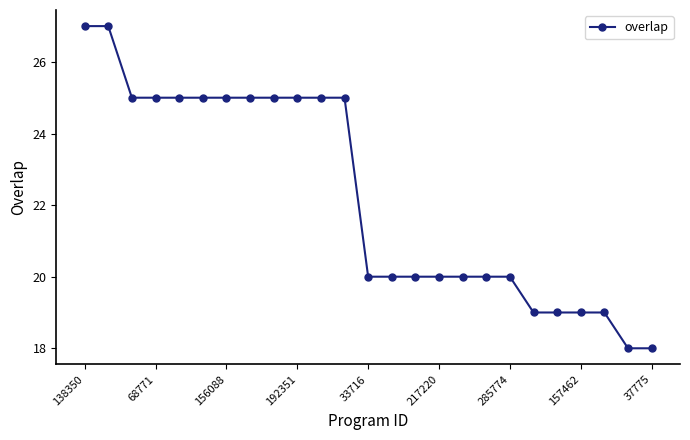

What is the difference between the second highest and second lowest values?

9